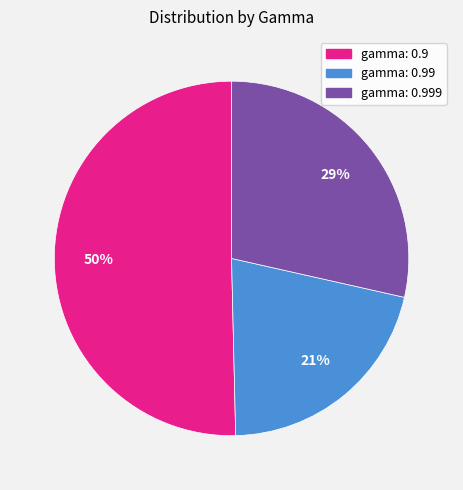

To the nearest percent, what is the average slice percentage?

33%